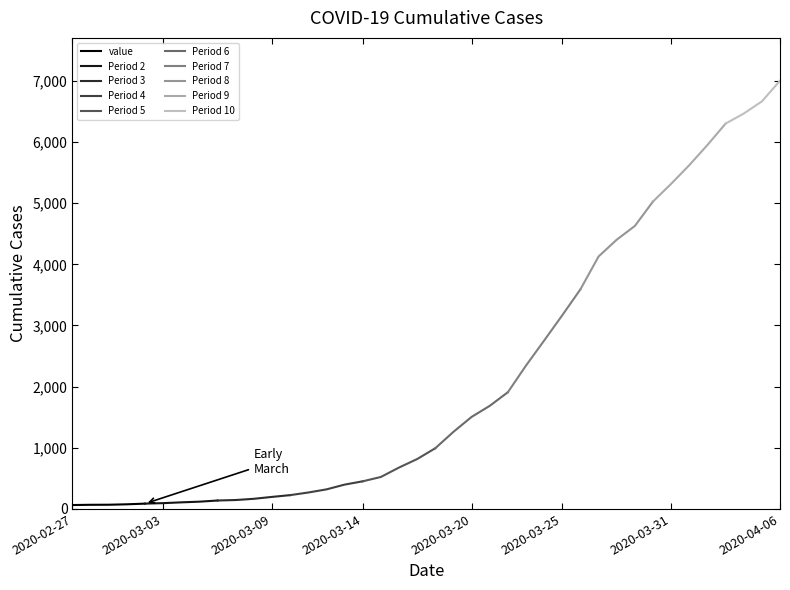

What is the label of the 9th point from the left?

2020-03-06